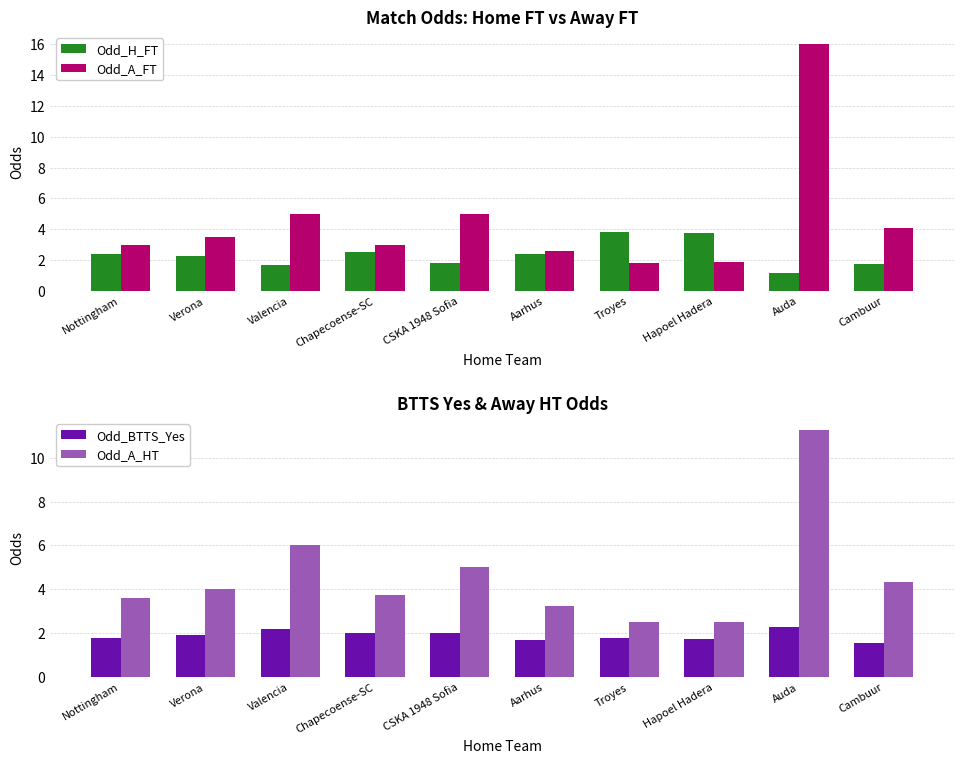

Is the value of Odd_BTTS_Yes at Troyes greater than the value of Odd_A_HT at Troyes?

No